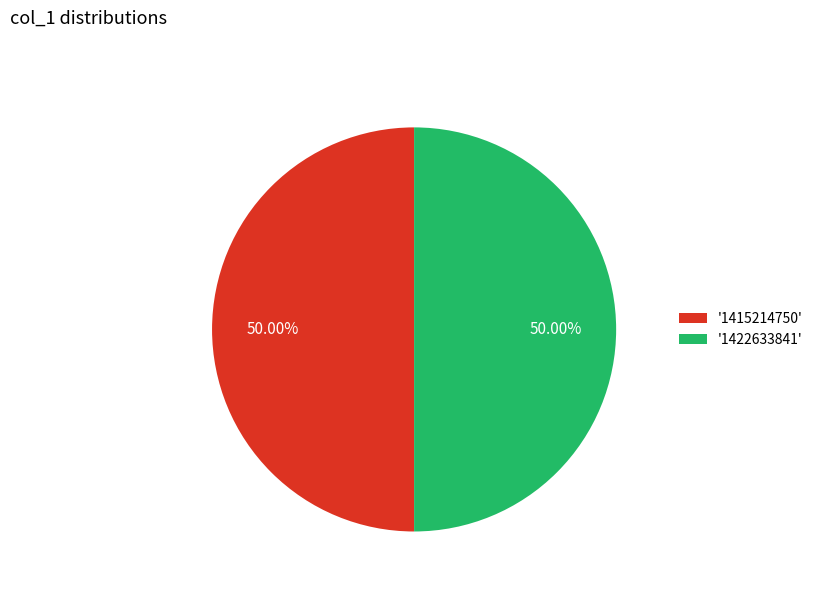

Combined, do '1415214750' and '1422633841' account for over 50%?

Yes